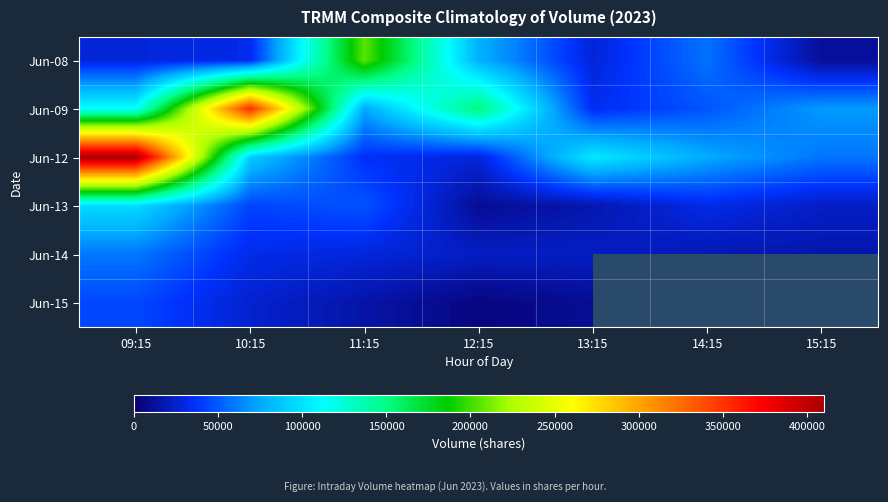

What is the difference between the Jun-08 values at 14:15 and 10:15?

25325.0